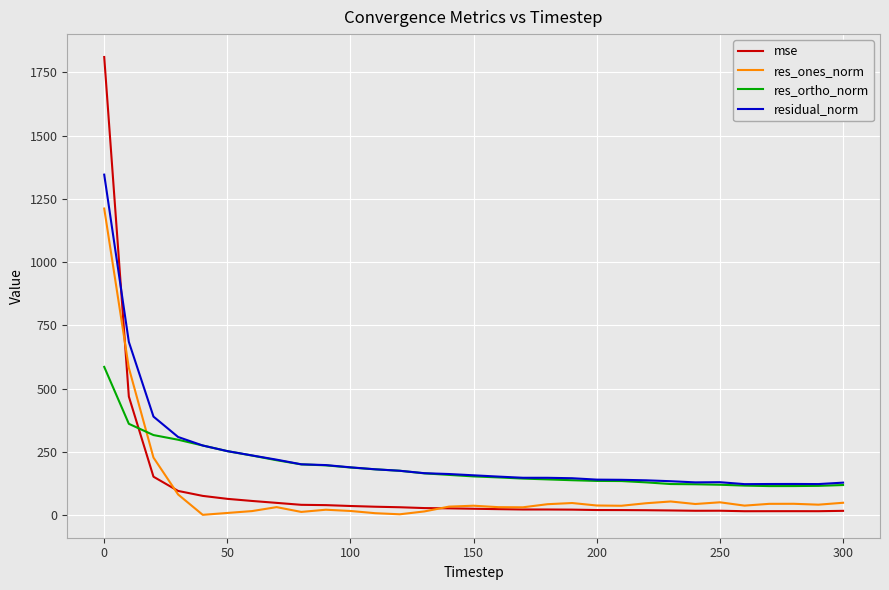

True or false: residual_norm and res_ones_norm cross at least once.

False